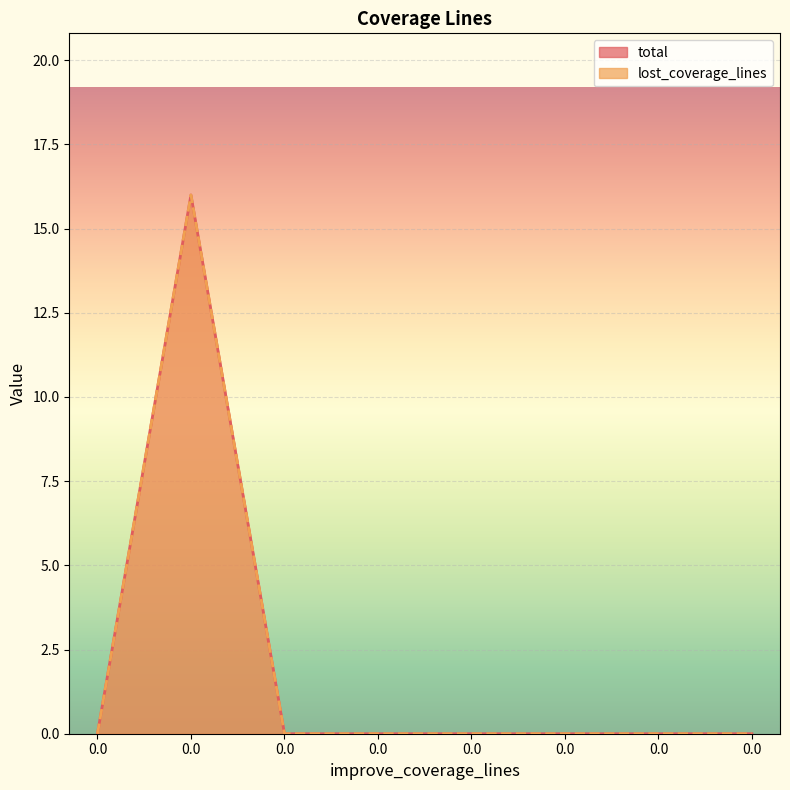

What are all the series names shown in the legend?

total, lost_coverage_lines